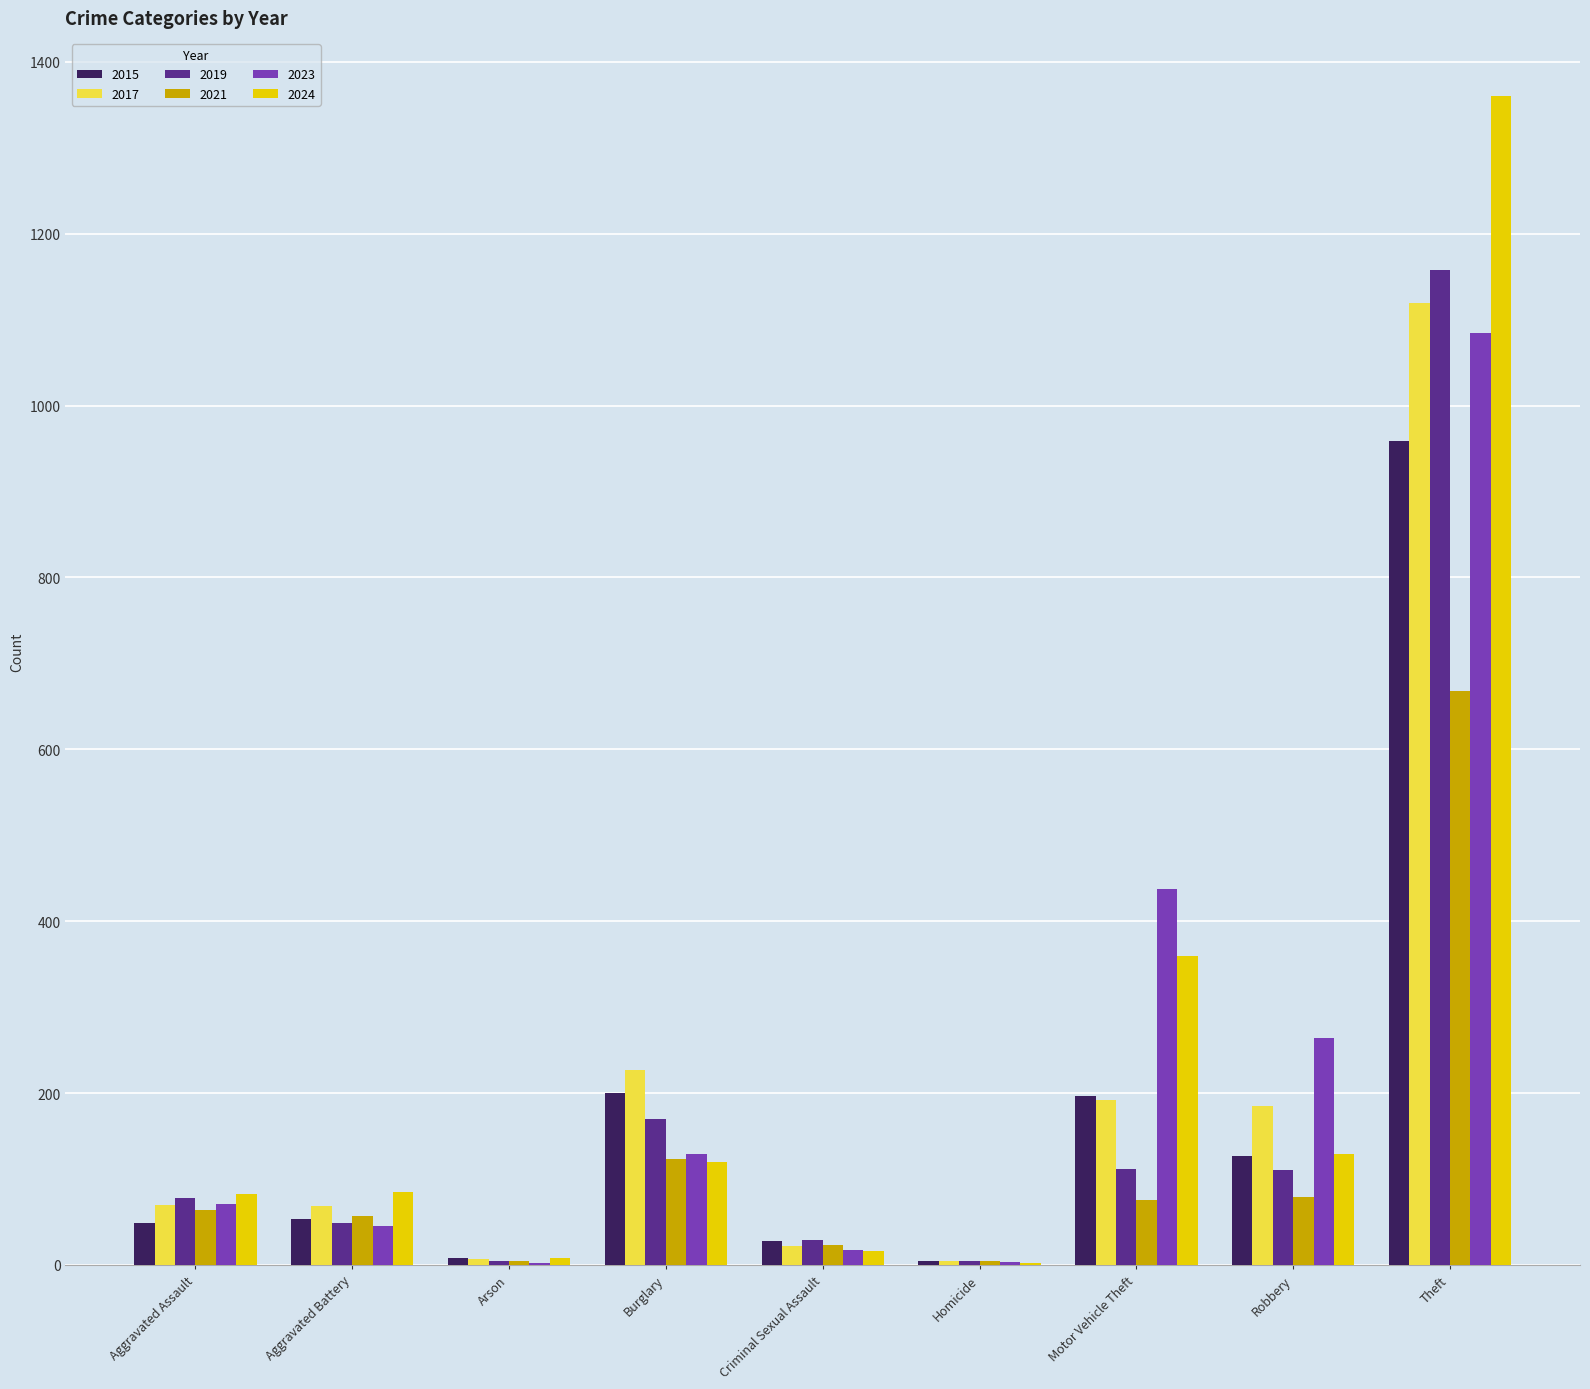

What is the sum of all 2019 values?

1715